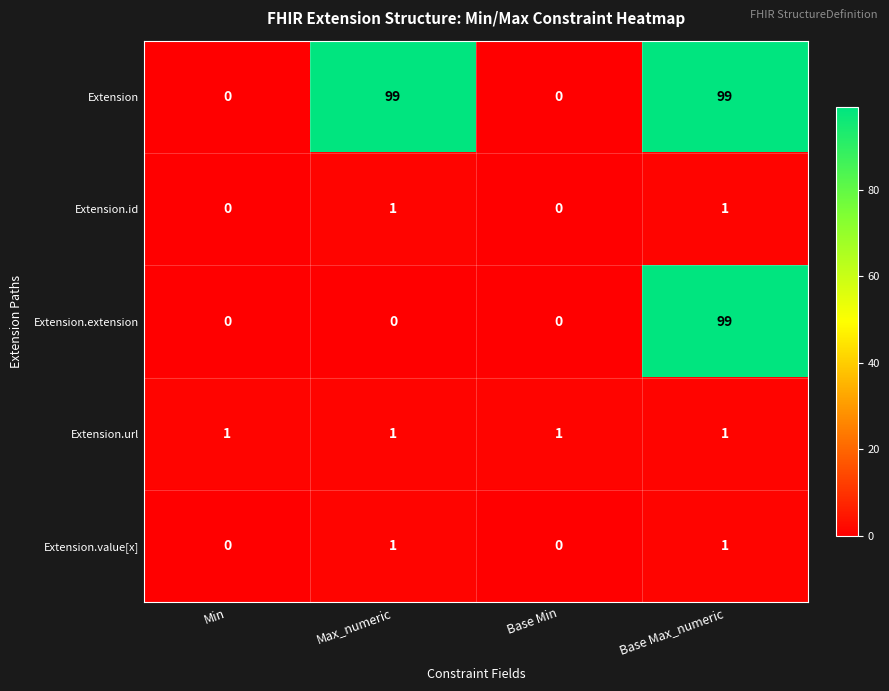

At which category is the sum across all series the highest?

Base Max_numeric